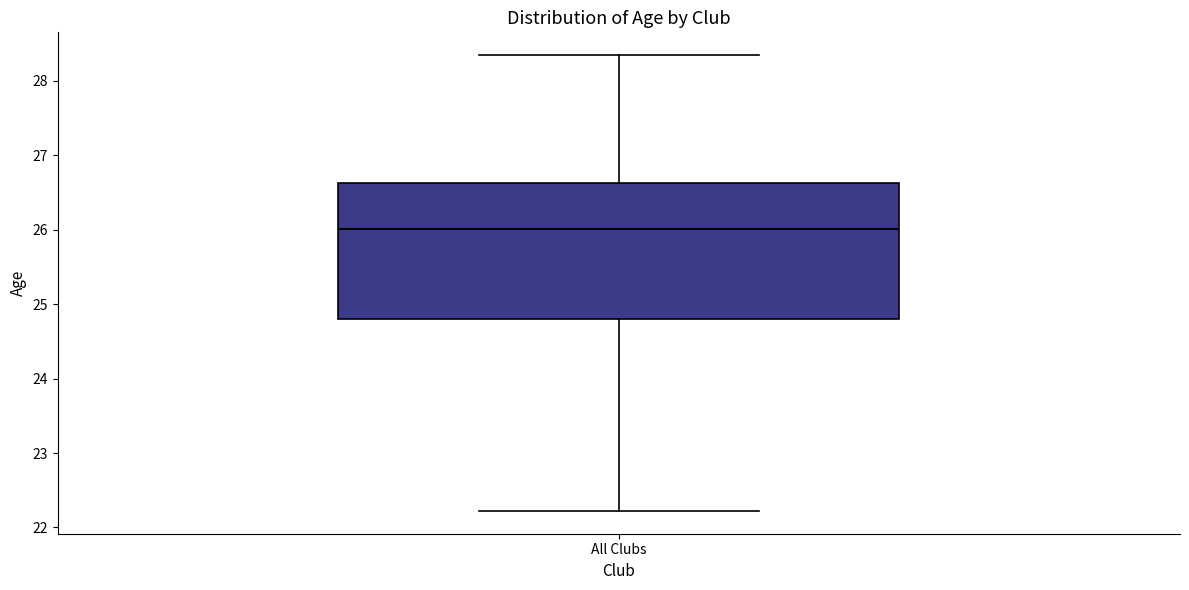

Read this box plot against the y-axis: the position of the median line, the range covered by the box, and the ends of both whiskers. The values are not printed on the chart, so give them approximately, as read against the axis.

median 26.0, box 24.8 to 26.6, whiskers 22.2 to 28.3